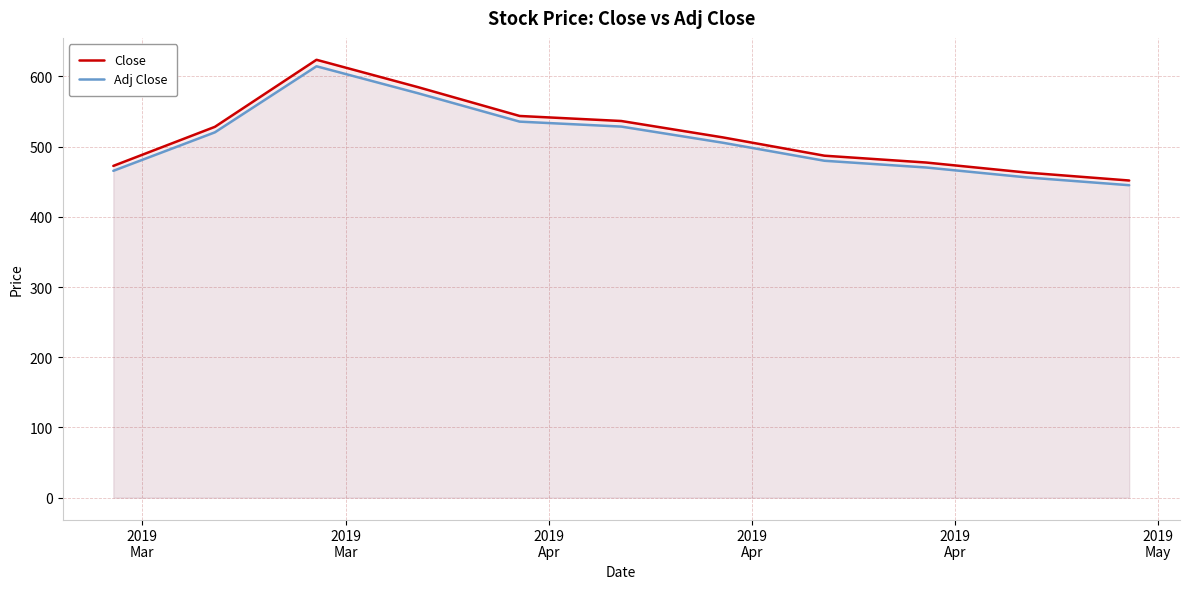

What is the difference between the highest and lowest values at 2019
Apr?

9.3